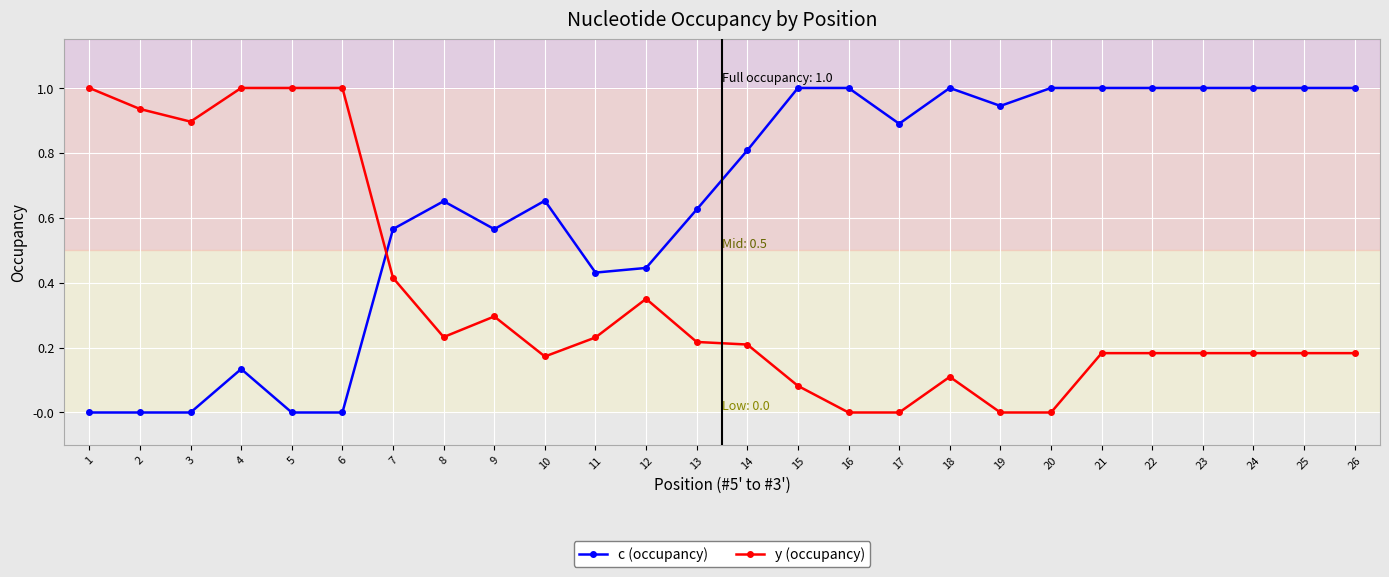

How many intersections are there between c (occupancy) and y (occupancy)?

1